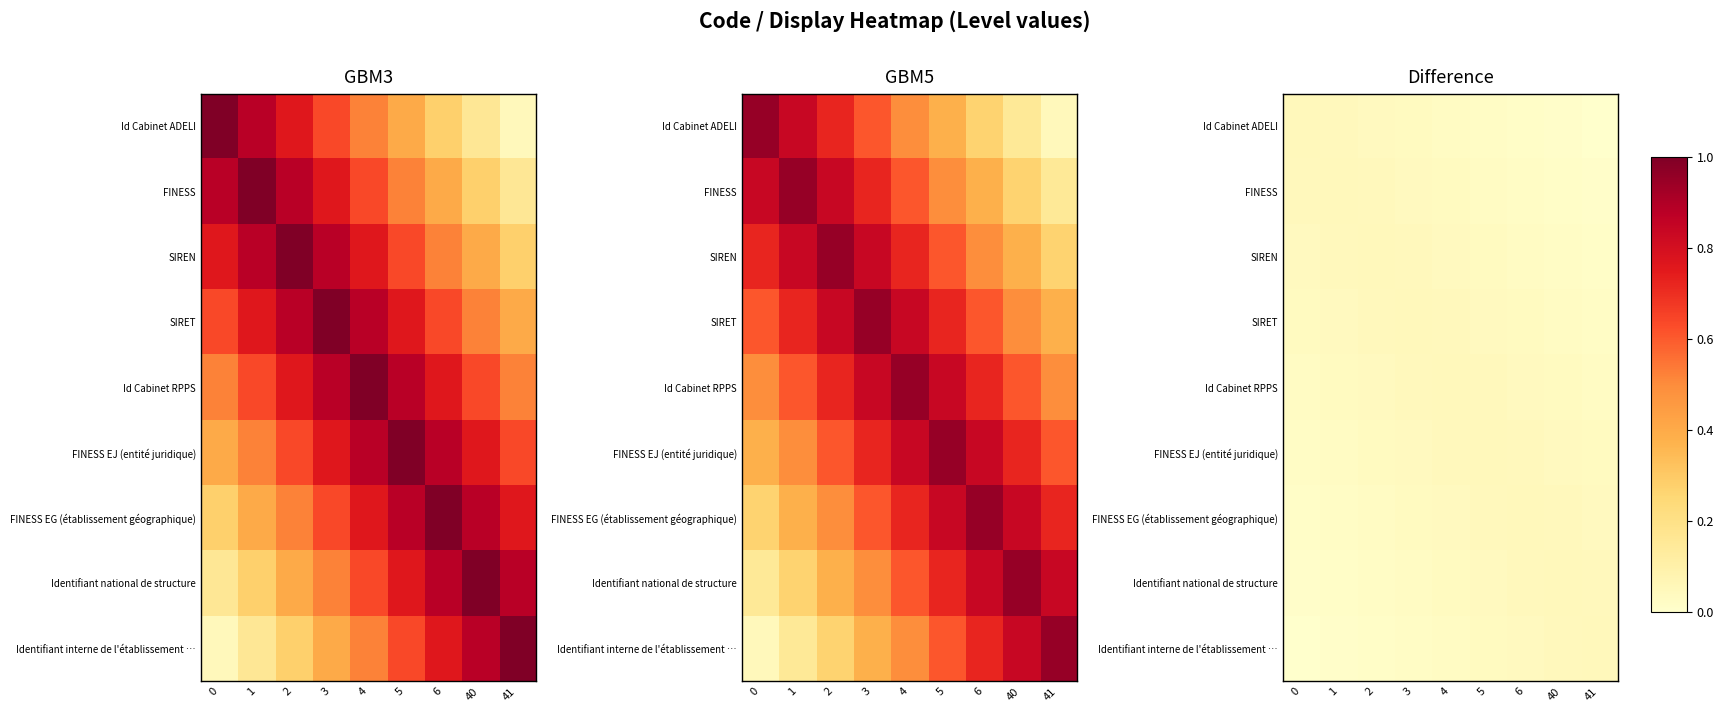

Which label corresponds to the smallest value in the chart?

41